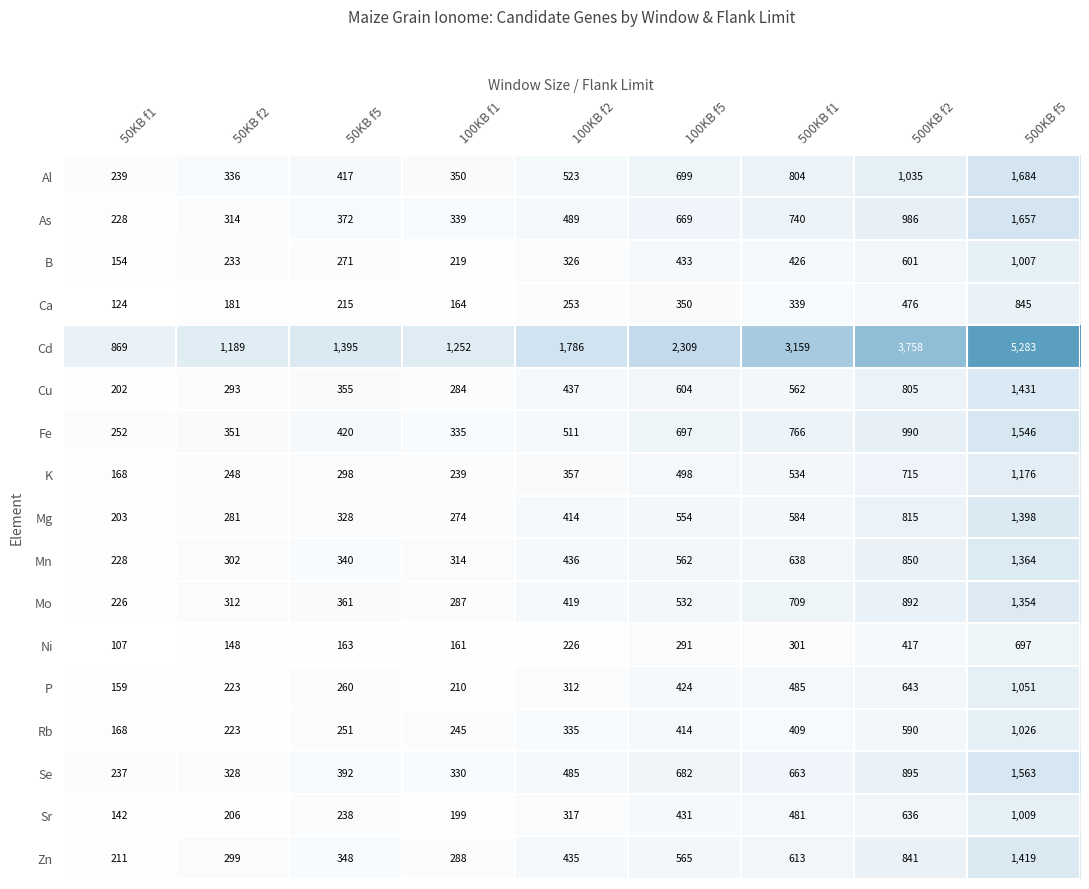

What is the maximum value for Rb?

1026